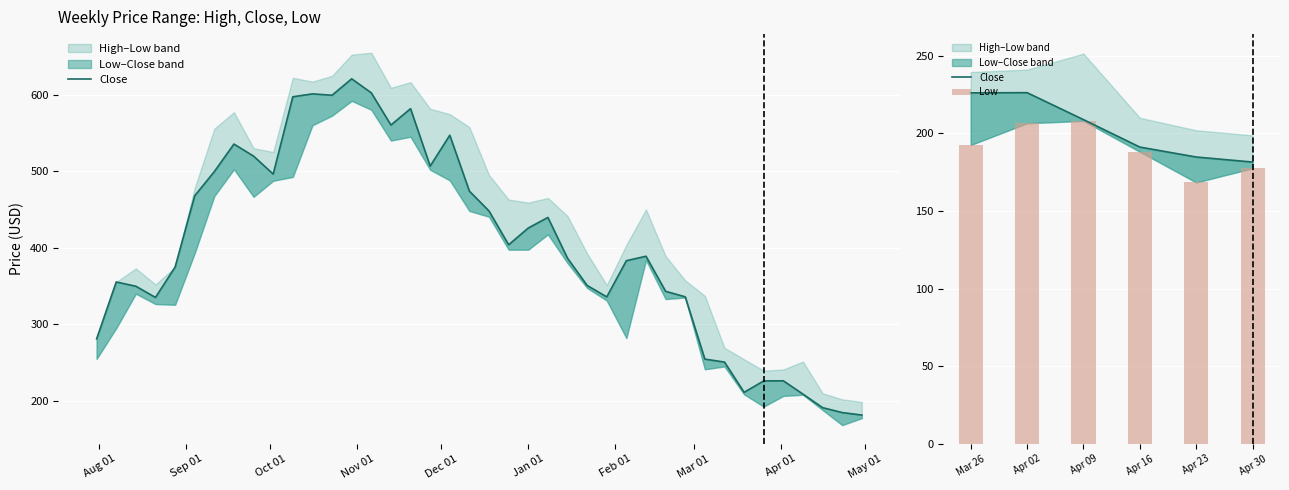

Reading left to right, transcribe all the data shown in this chart.

Close: 226.1	226.2	208.8	191.1	184.7	181.5
Low: 192.5	206.5	208.0	188.1	168.3	177.5